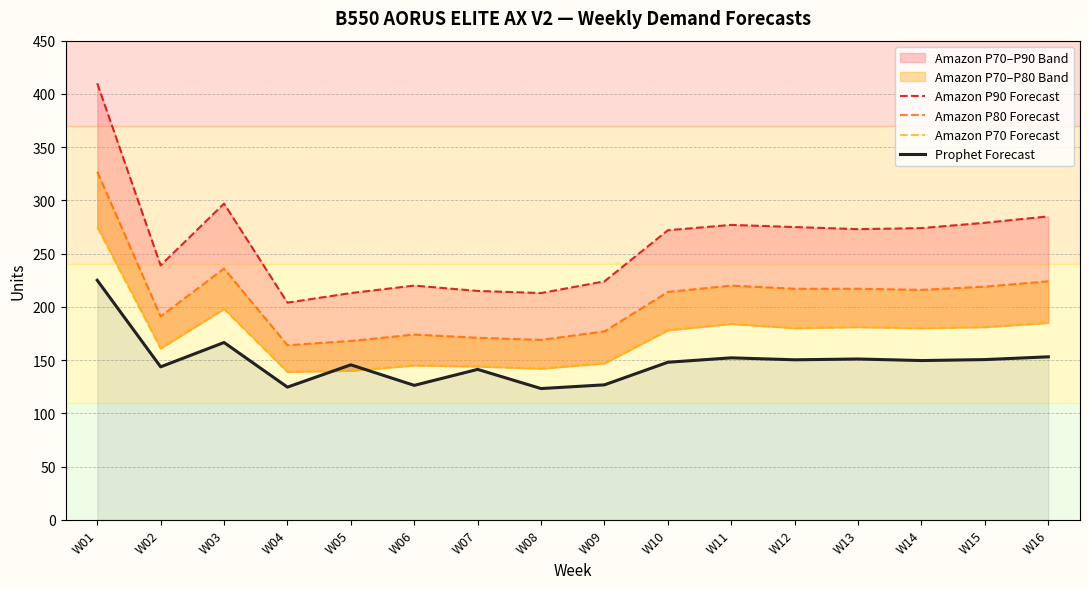

What is the total value across all series at W04?

631.6